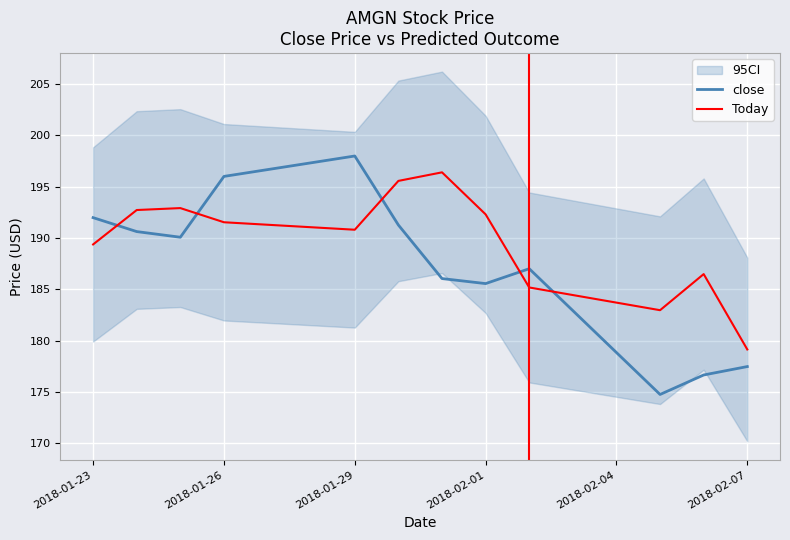

What is the value of the Today point at the 5th from the left?

190.8